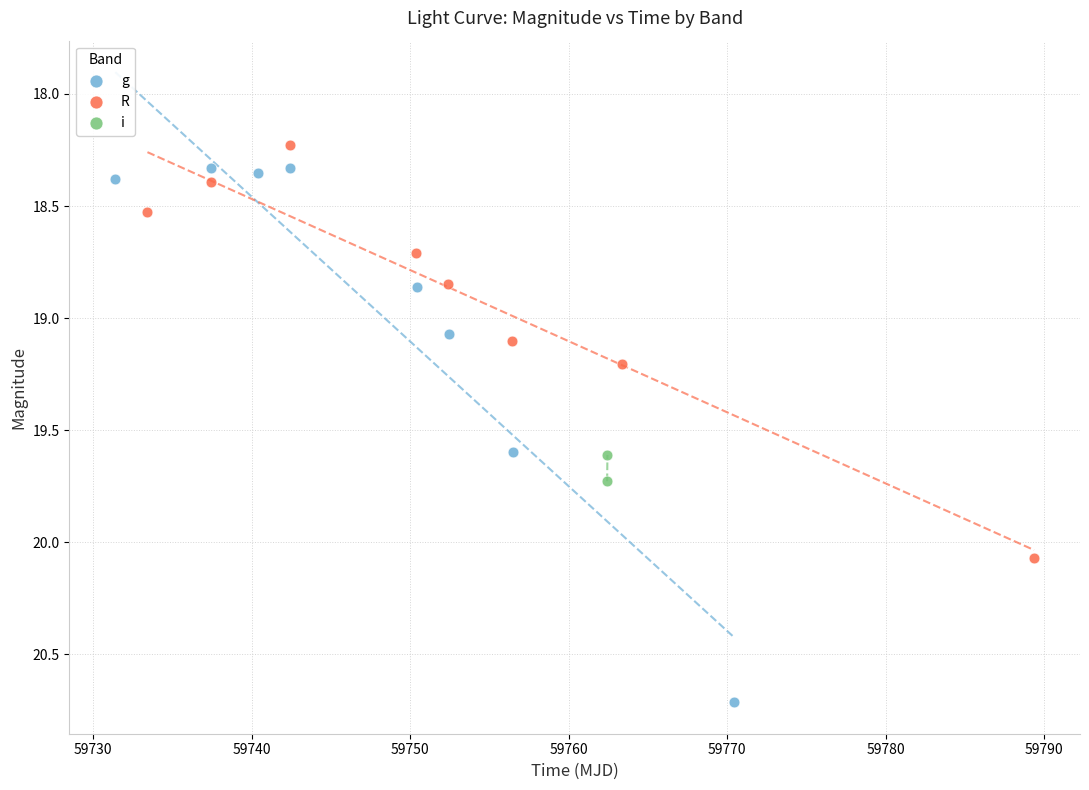

What are all the series names shown in the legend?

g, R, i